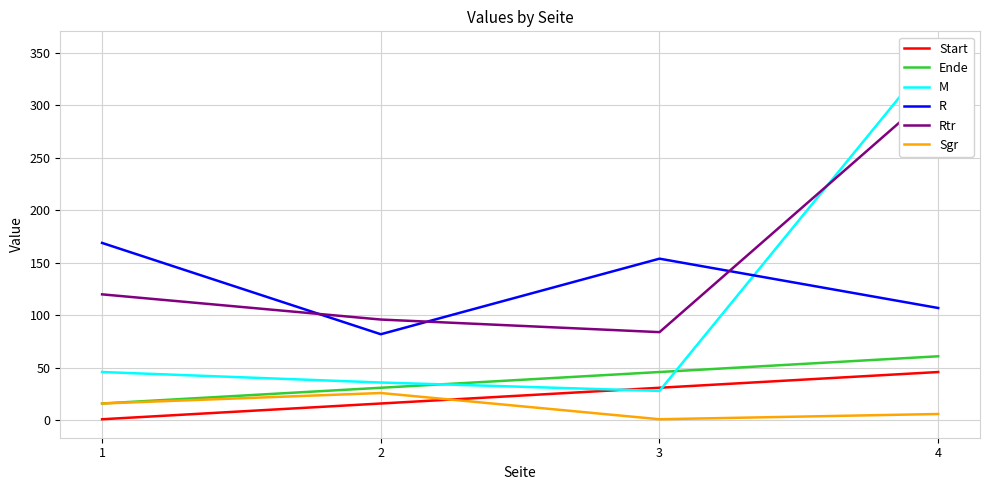

True or false: Start and Ende cross at least once.

False